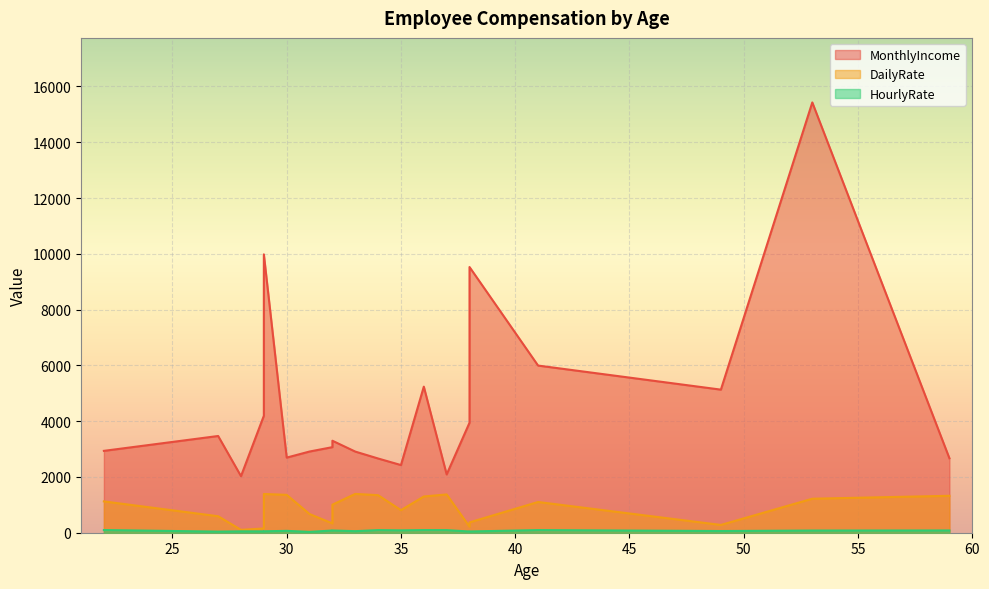

Where does the HourlyRate series first go above 78?

41